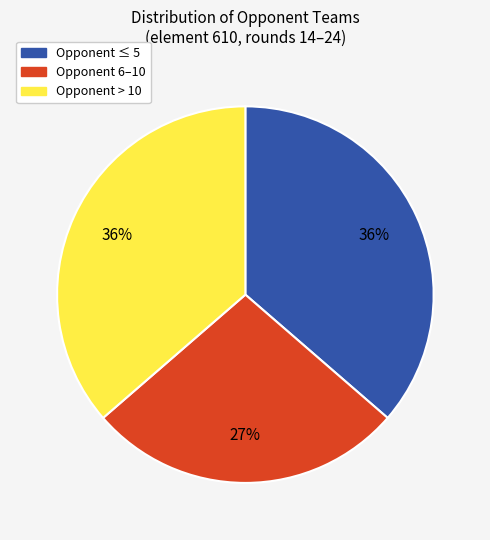

Count the number of slices in the pie.

3